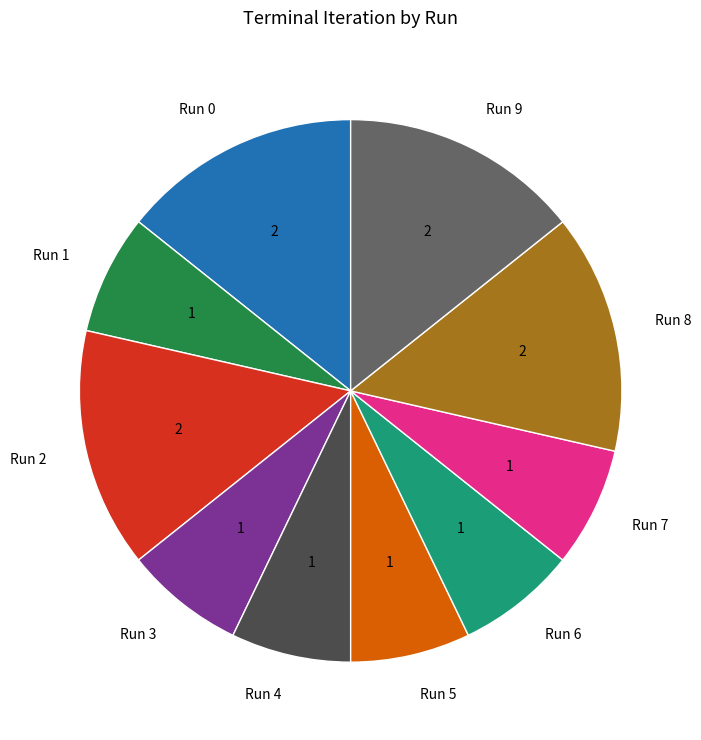

Is the sum of Run 9 and Run 1 greater than half?

No